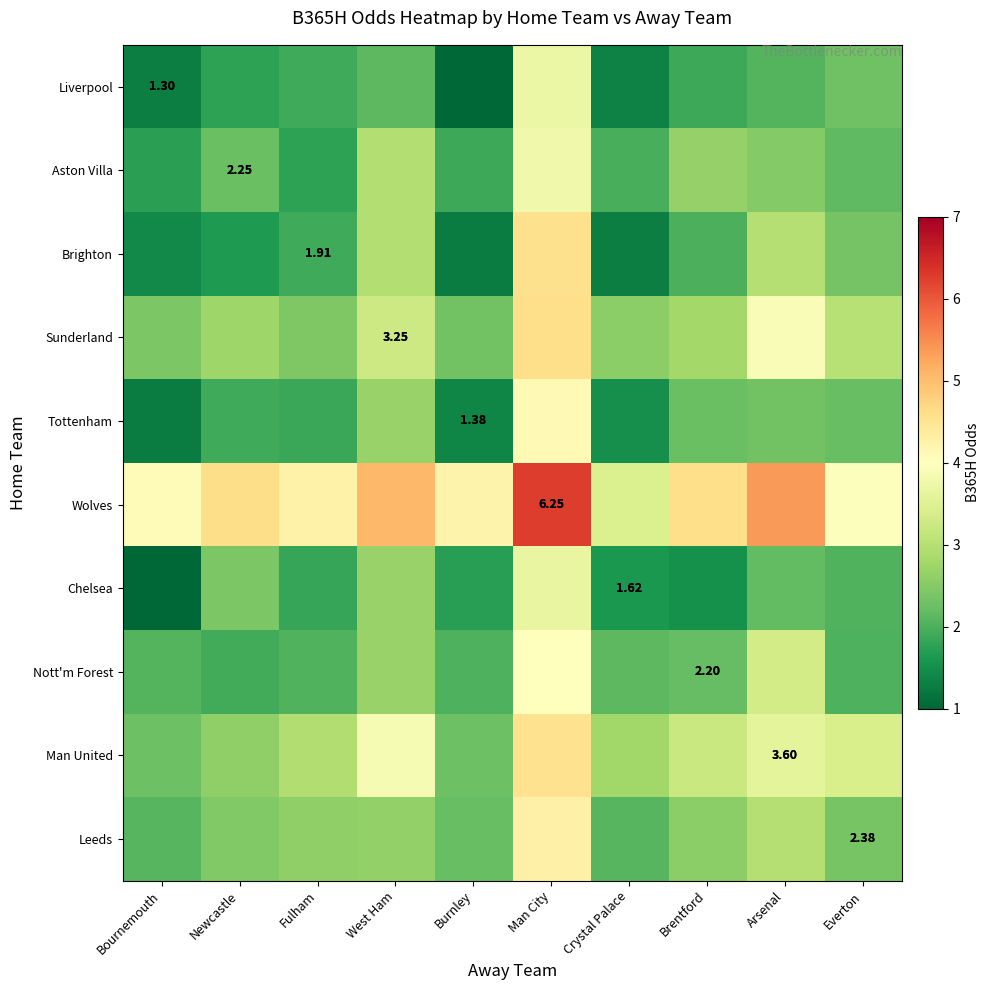

What is the sum of all row_2 values?

22.4